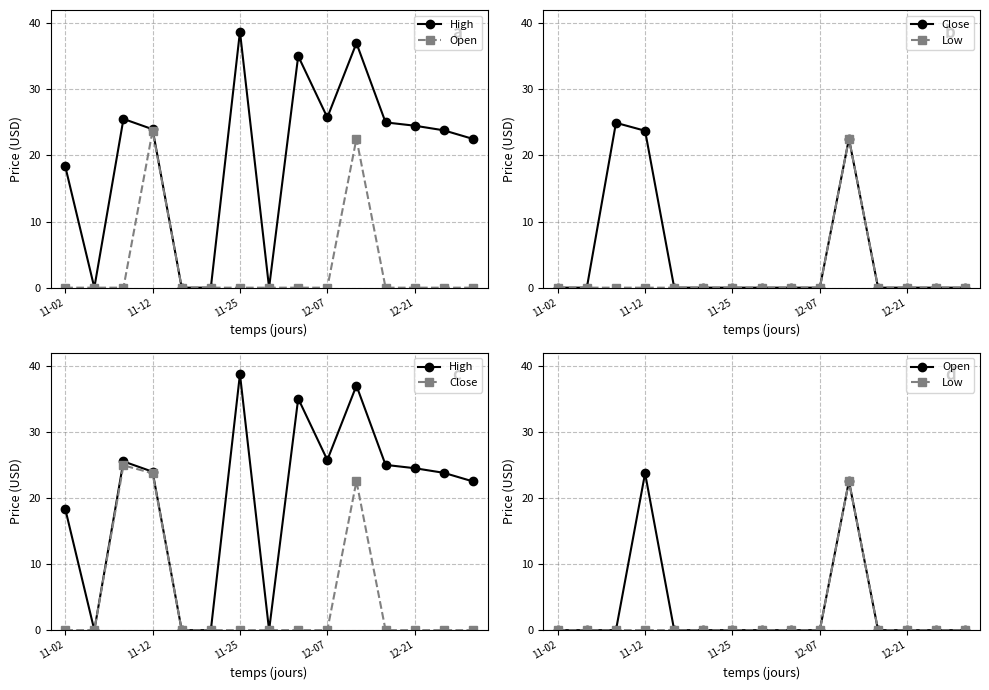

What is the difference between the highest and lowest values at 10?

14.5